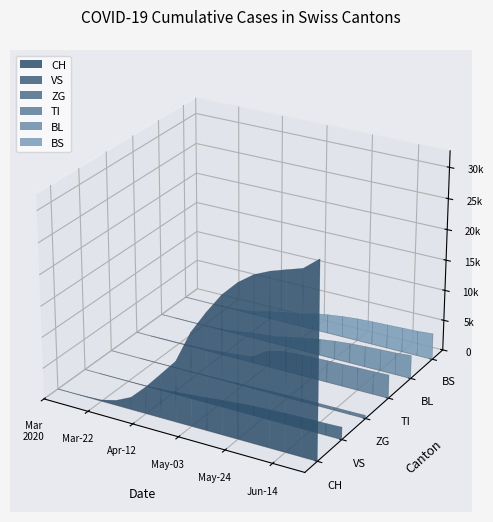

Reading left to right, transcribe all the data shown in this chart.

CH: 0=0	1=3	2=79	3=192	4=806	5=1980	6=4329	7=7030	8=9779	9=15000	10=18735	11=22073	12=24551	13=26336	14=27449	15=28268	16=29058	17=31063
VS: 0=0	1=0	2=6	3=19	4=54	5=132	6=335	7=539	8=739	9=1031	10=1242	11=1492	12=1606	13=1739	14=1813	15=1881	16=1909	17=2006
ZG: 0=0	1=0	2=0	3=5	4=21	5=41	6=88	7=118	8=150	9=226	10=284	11=352	12=402	13=432	14=453	15=471	16=487	17=525
TI: 0=0	1=0	2=61	3=70	4=155	5=249	6=472	7=678	8=946	9=2526	10=3181	11=3381	12=3481	13=3561	14=3614	15=3682	16=3724	17=3805
BL: 0=0	1=0	2=5	3=21	4=115	5=308	6=667	7=992	8=1219	9=1754	10=2201	11=2658	12=2994	13=3227	14=3377	15=3497	16=3594	17=3809
BS: 0=0	1=0	2=0	3=73	4=228	5=548	6=1148	7=1654	8=1986	9=2685	10=3109	11=3432	12=3662	13=3787	14=3885	15=3984	16=4075	17=4285